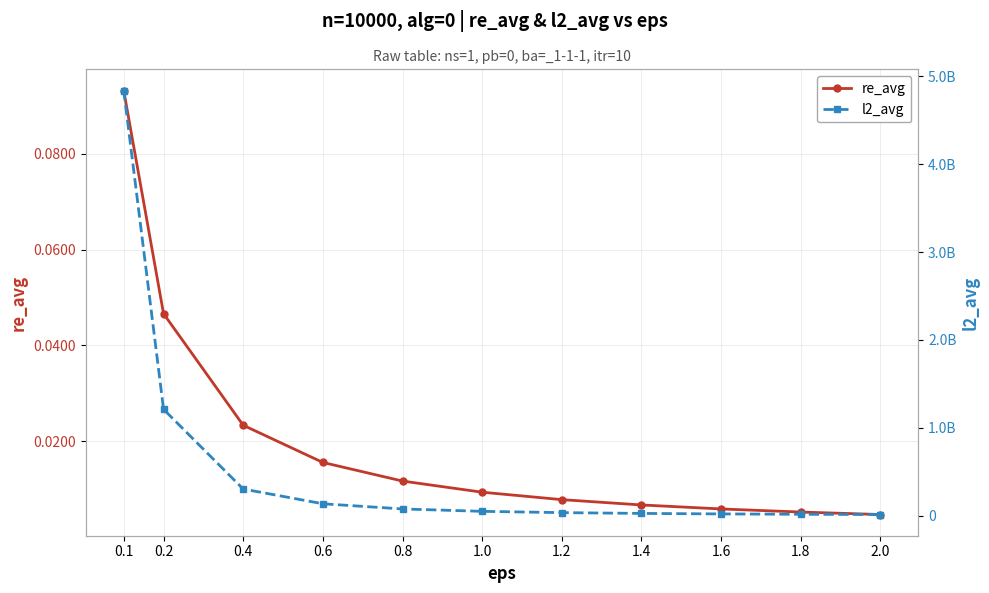

What is the label of the 11th point from the left?

2.0